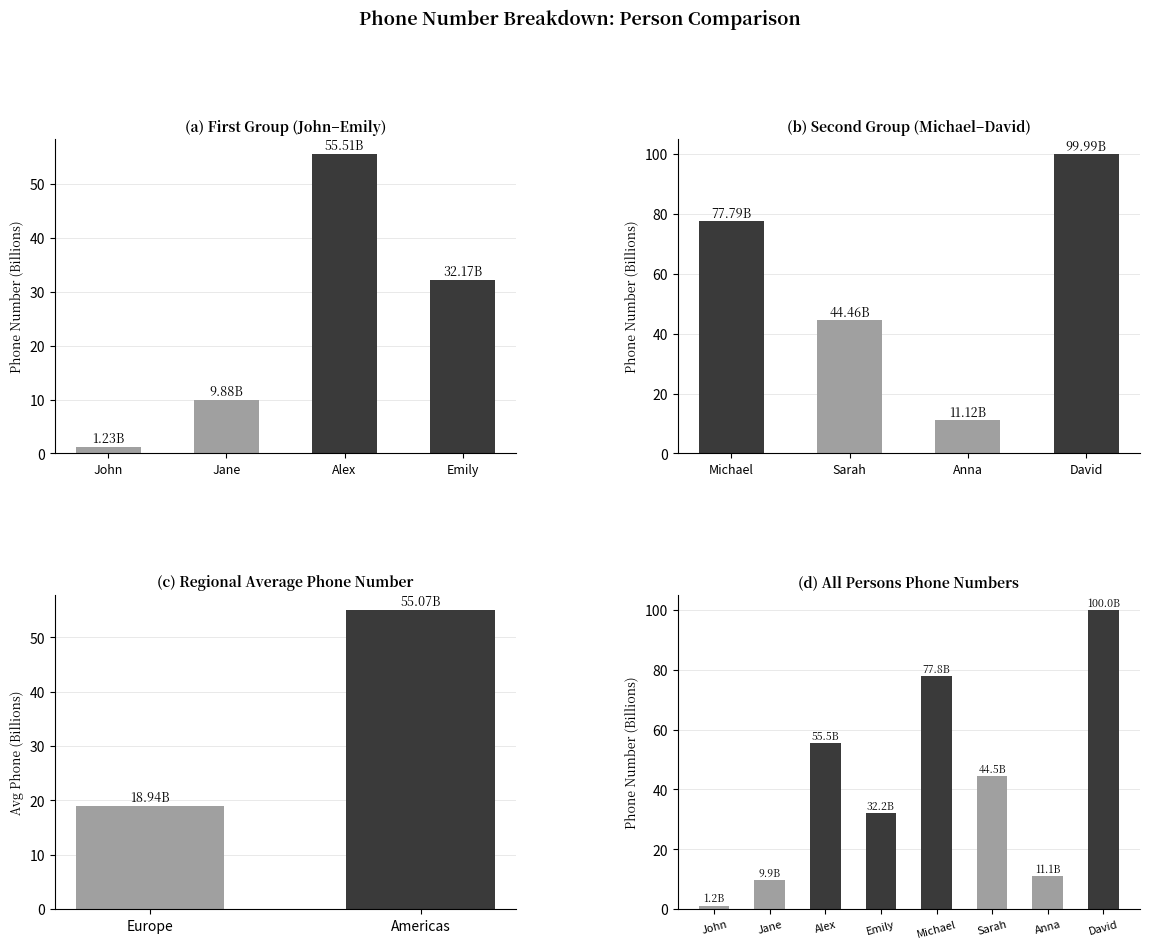

Reading right to left, transcribe all the data shown in this chart.

100.0	11.1	44.5	77.8	32.2	55.5	9.9	1.2